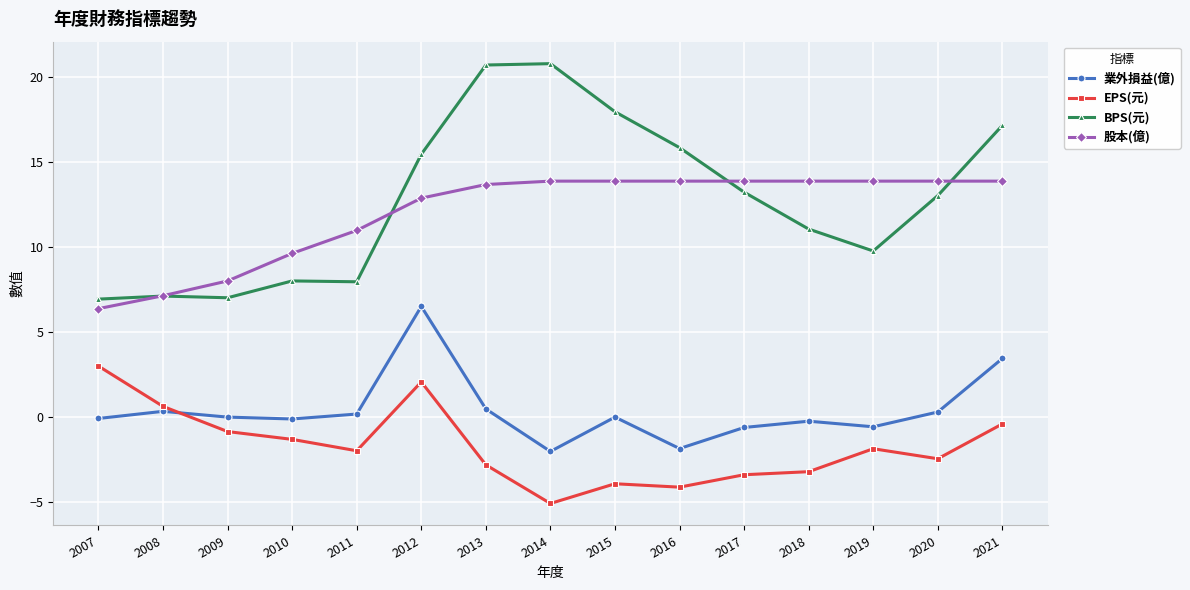

What is the lowest value of the 業外損益(億) series?

-2.0